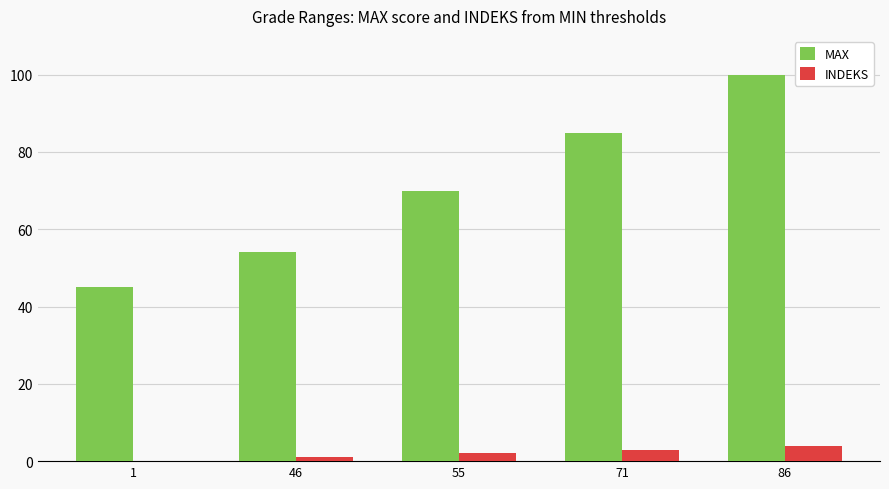

What is the sum of all INDEKS values?

10